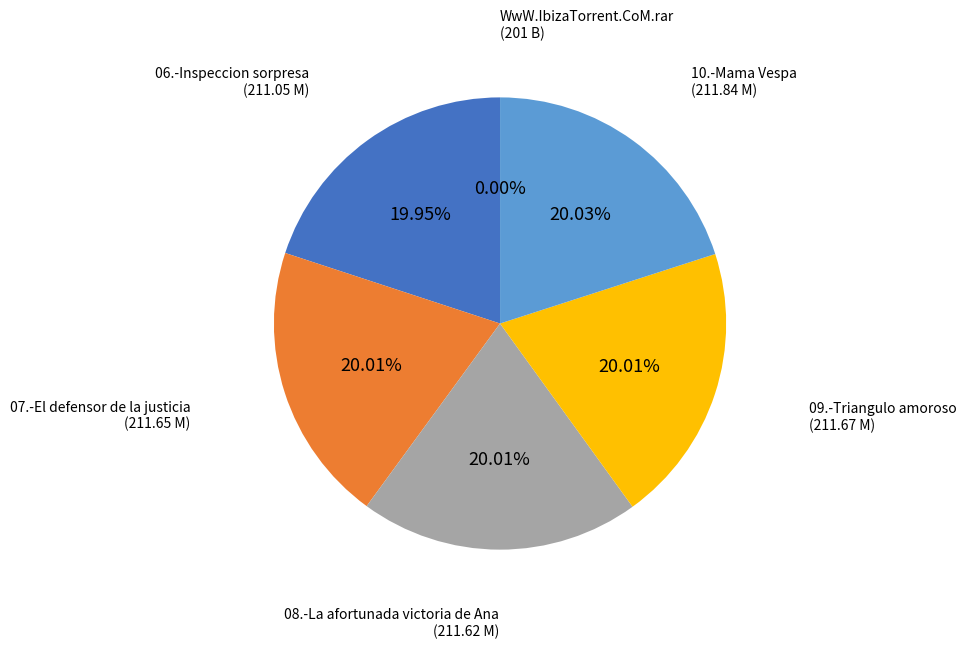

Is there a majority slice in this chart?

No